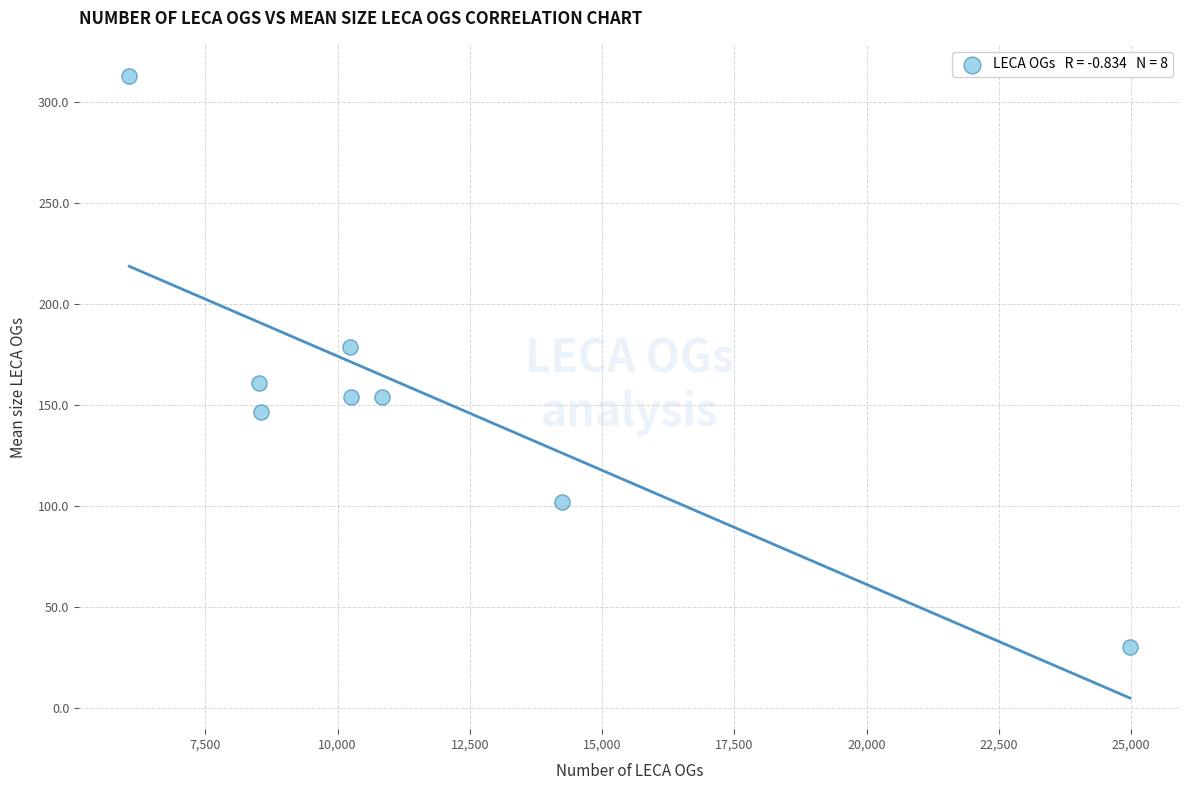

What is the range of X values (max minus min)?

18916.0